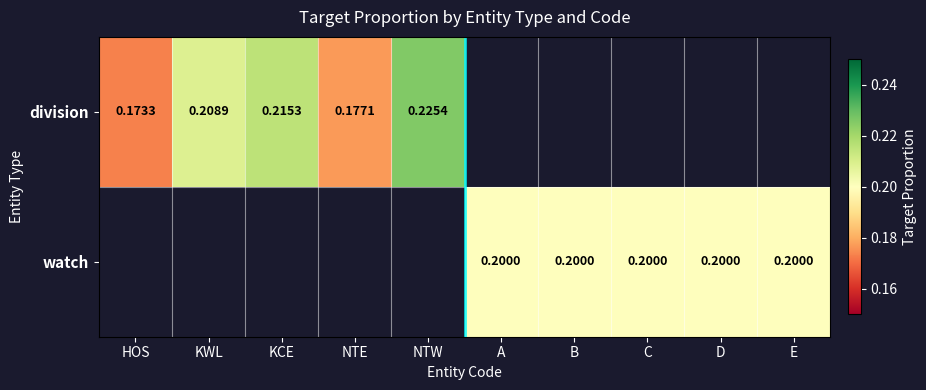

Is the value of division at NTE greater than the value of watch at C?

No